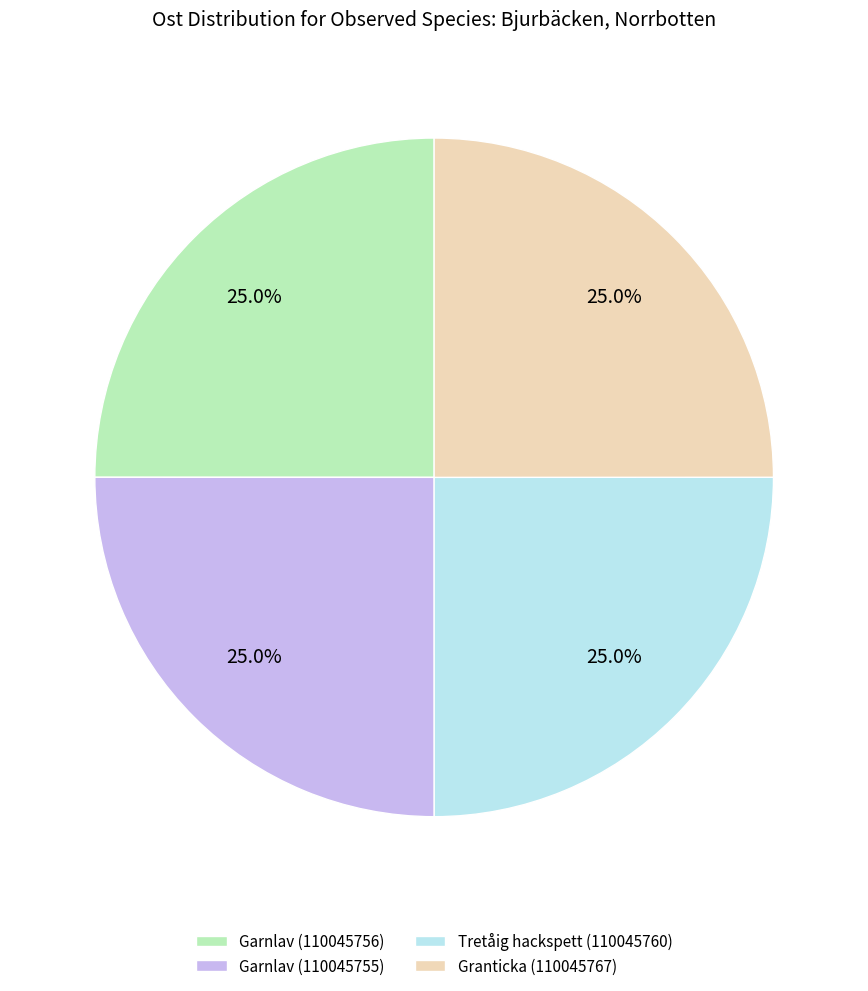

How many slices are in this pie chart?

4